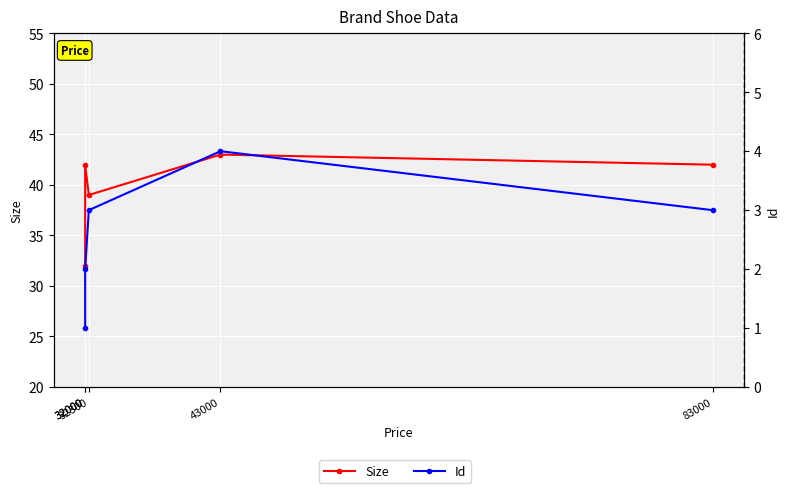

How many lines are shown in the chart?

2